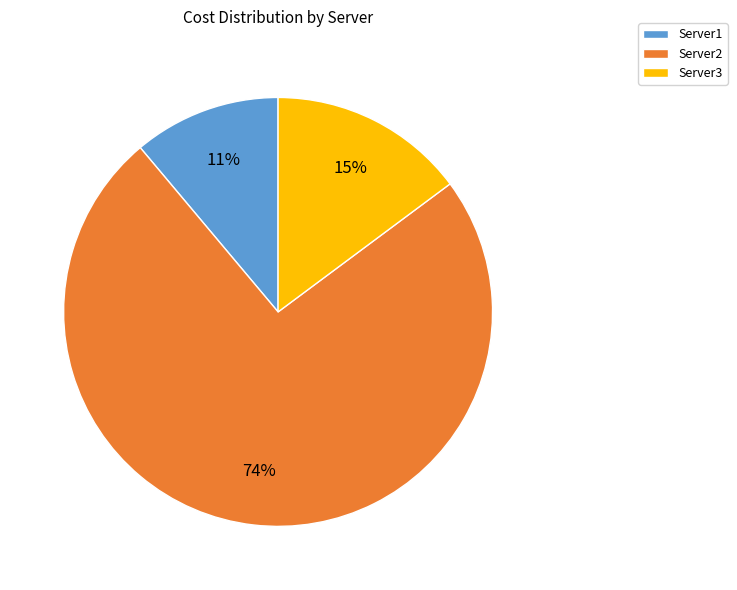

Is Server2 the majority of the pie?

Yes